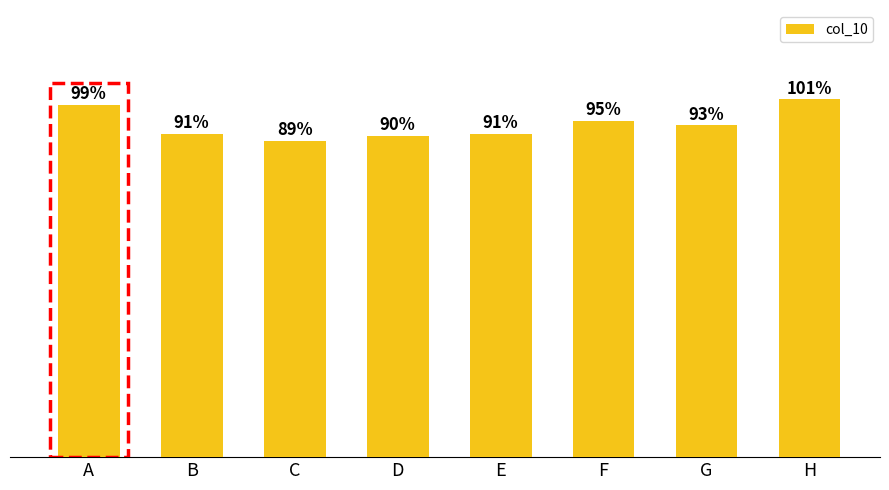

Is it true that the value at E is 0.4?

False